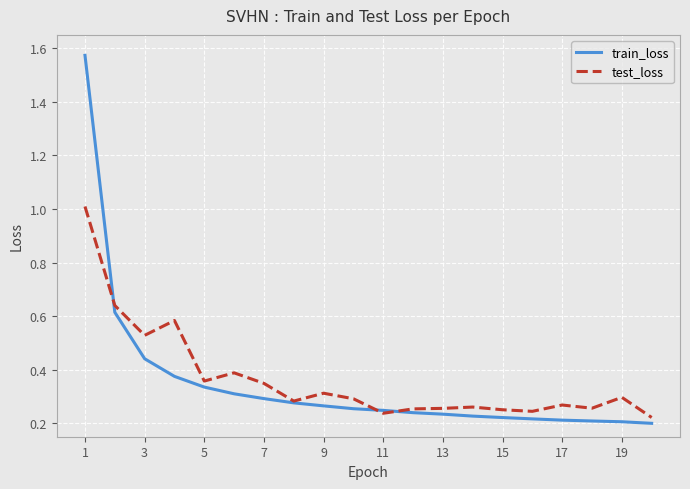

What is the difference between the maximum and minimum values in the test_loss series?

0.8